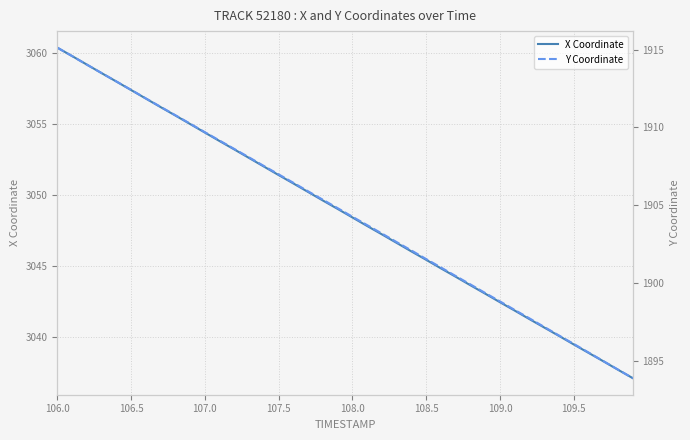

What is the minimum value for X Coordinate?

3037.1